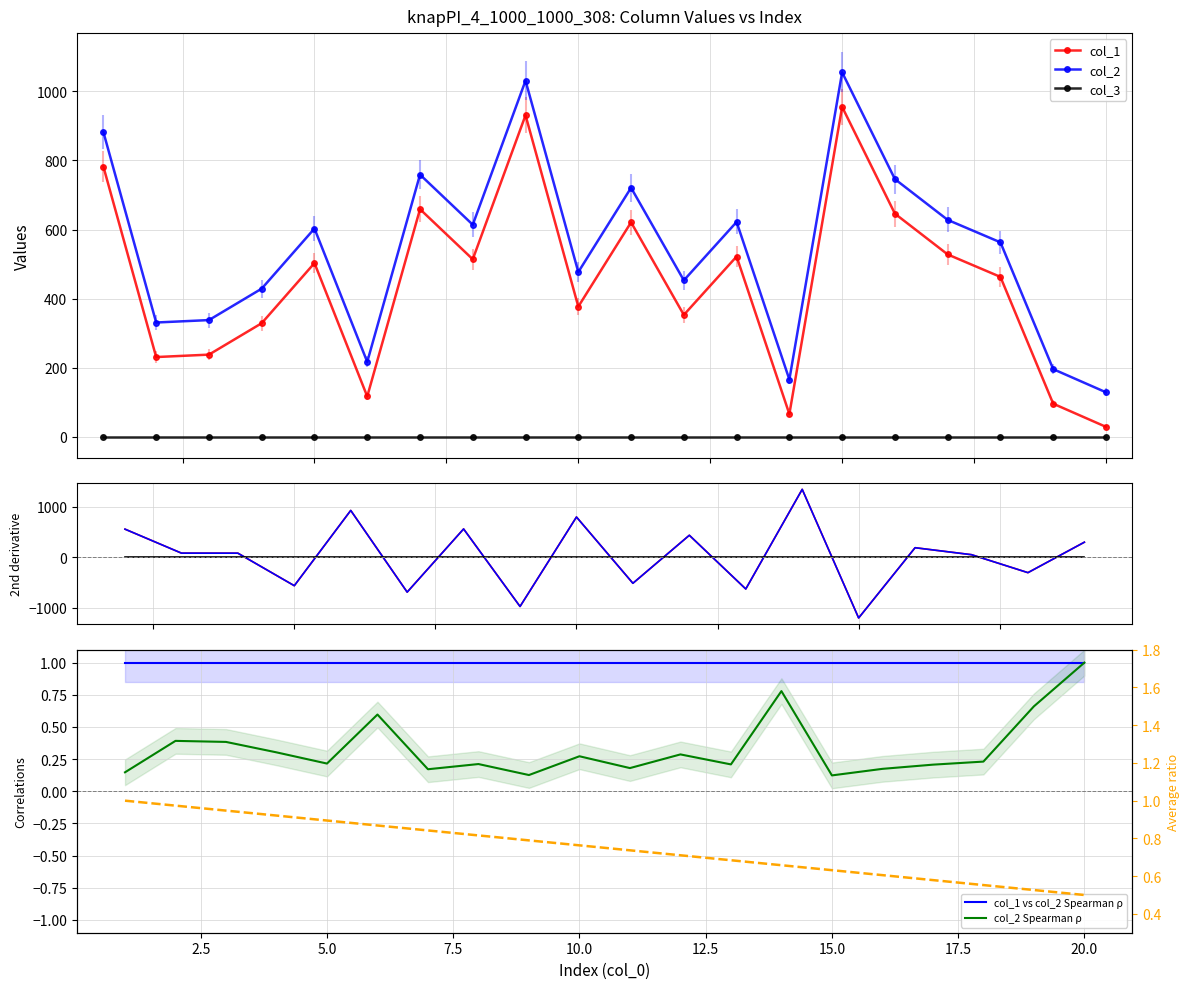

Reading right to left, what are all the values shown in this chart?

col_1: 29	96	463	528	646	955	66	522	353	621	377	931	514	659	117	503	329	238	231	782
col_2: 129	196	563	628	746	1055	166	622	453	721	477	1031	614	759	217	603	429	338	331	882